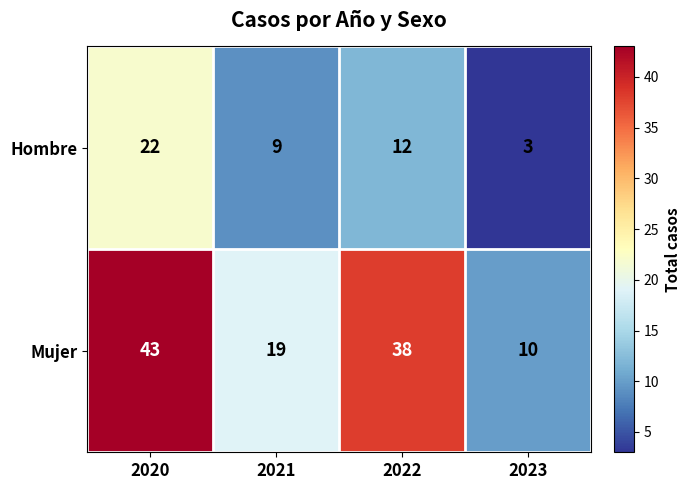

Which series has the widest spread of values?

Mujer